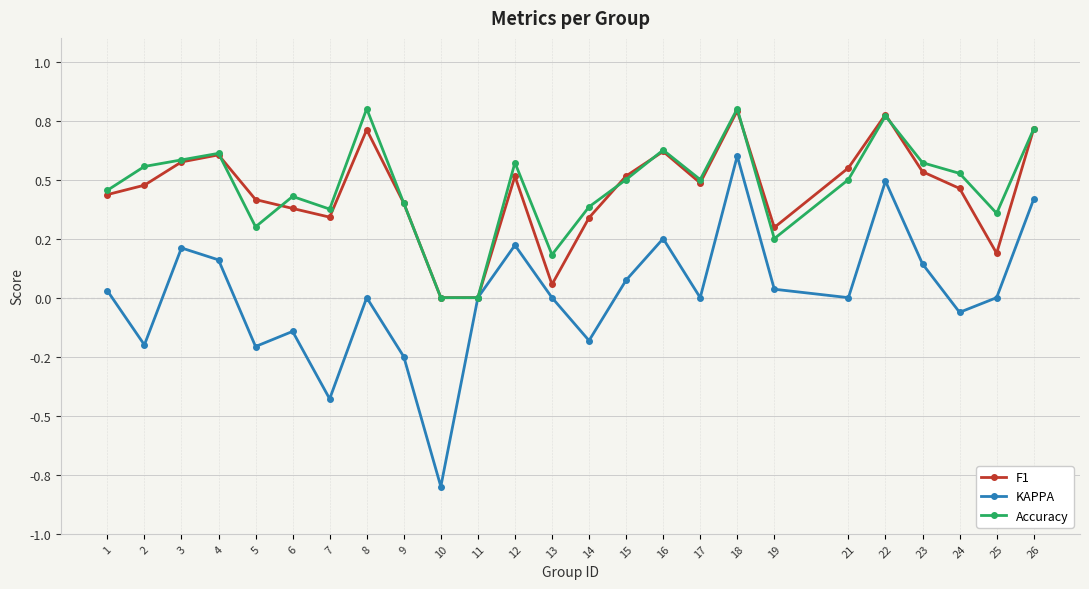

Does the chart have visible grid lines?

Yes